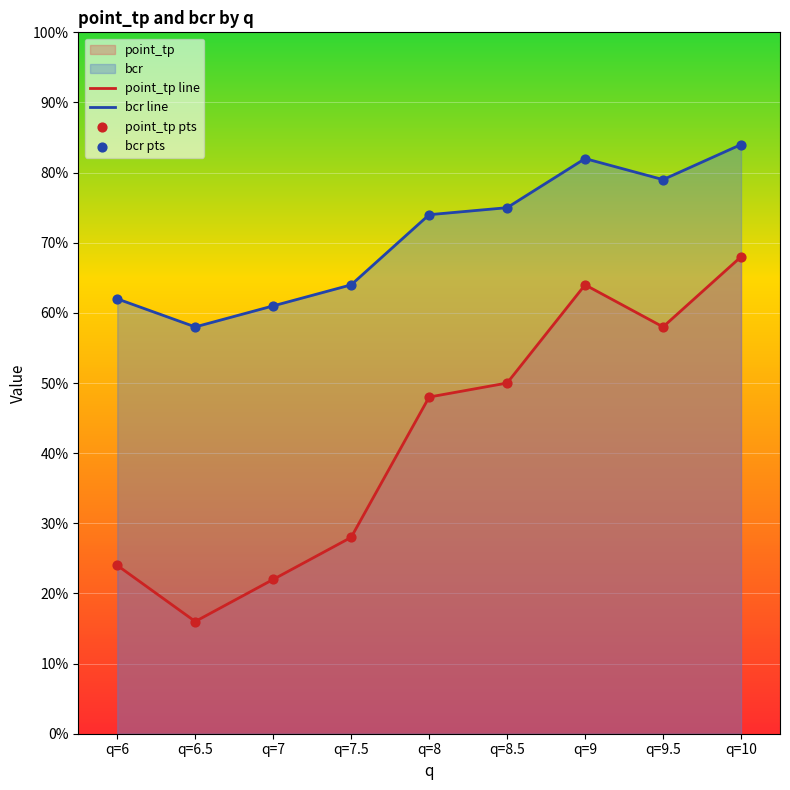

Which series has the largest total across all categories?

bcr line